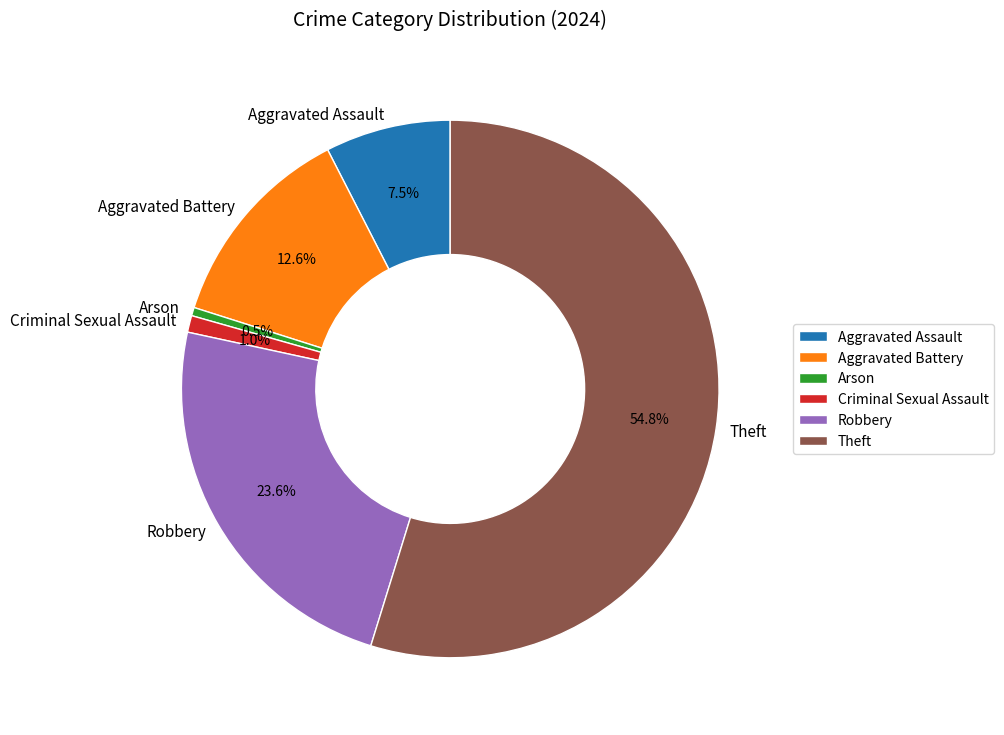

Count the number of slices in the pie.

6